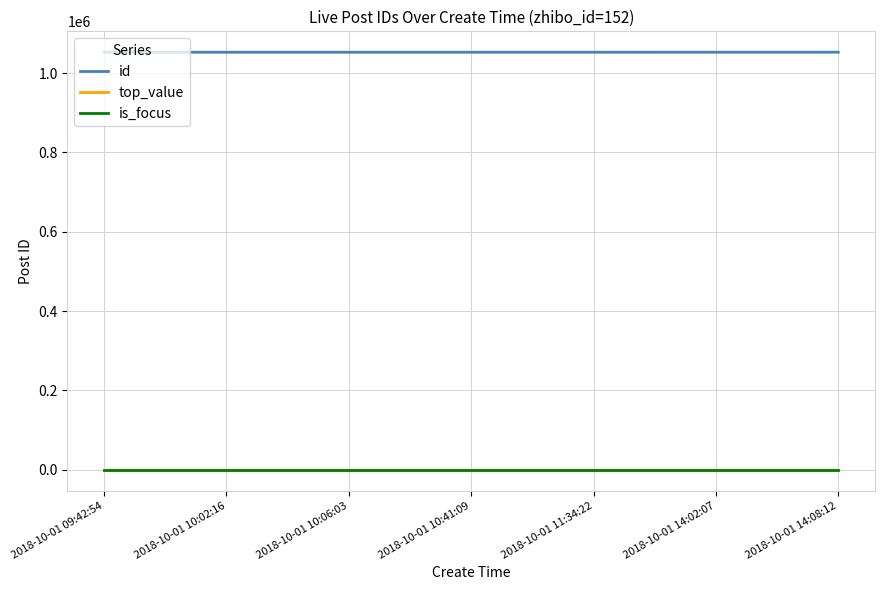

Does the chart have visible grid lines?

Yes